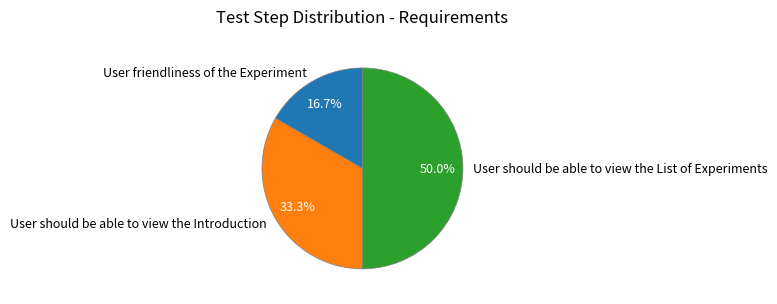

What percentage do User should be able to view the List of Experiments and User should be able to view the Introduction together represent?

83.3%